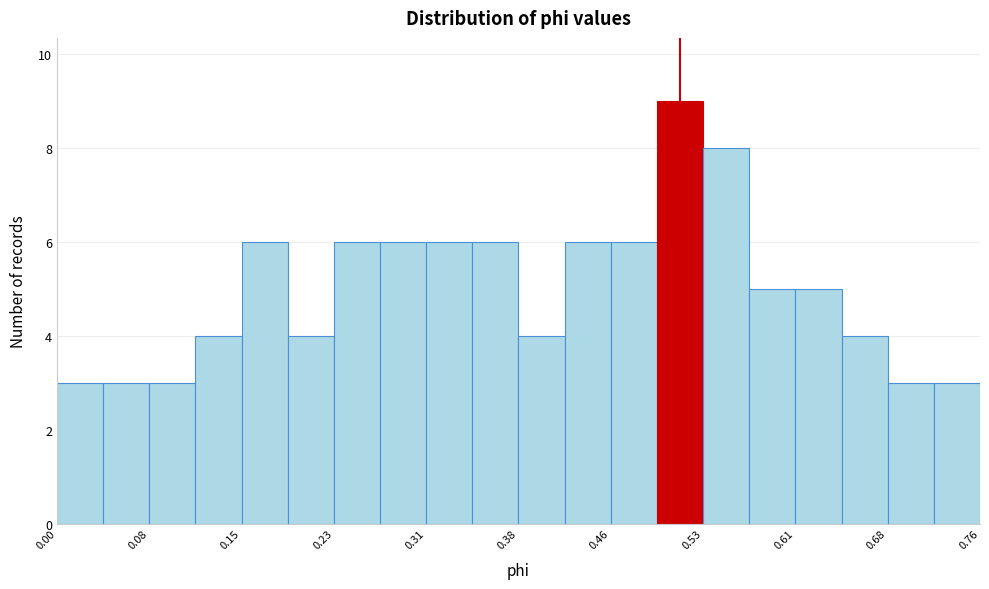

Around what value on the x-axis is the tallest bar? Give the approximate position of its centre, as read against the axis.

0.51